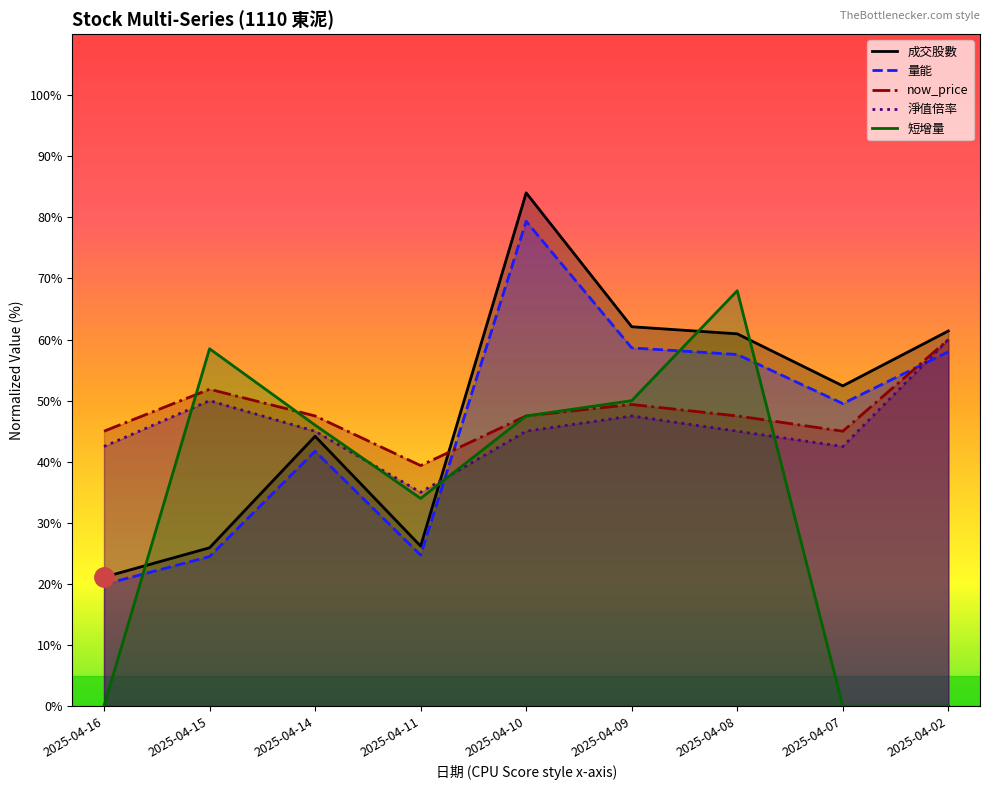

True or false: 淨值倍率 has a value of 19.5 at 2025-04-15.

False